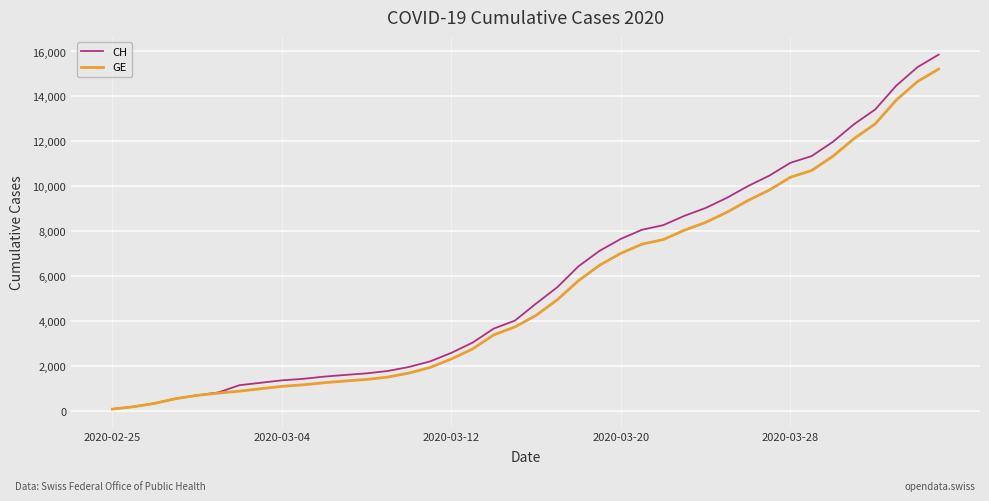

What is the highest value of the GE series?

15219